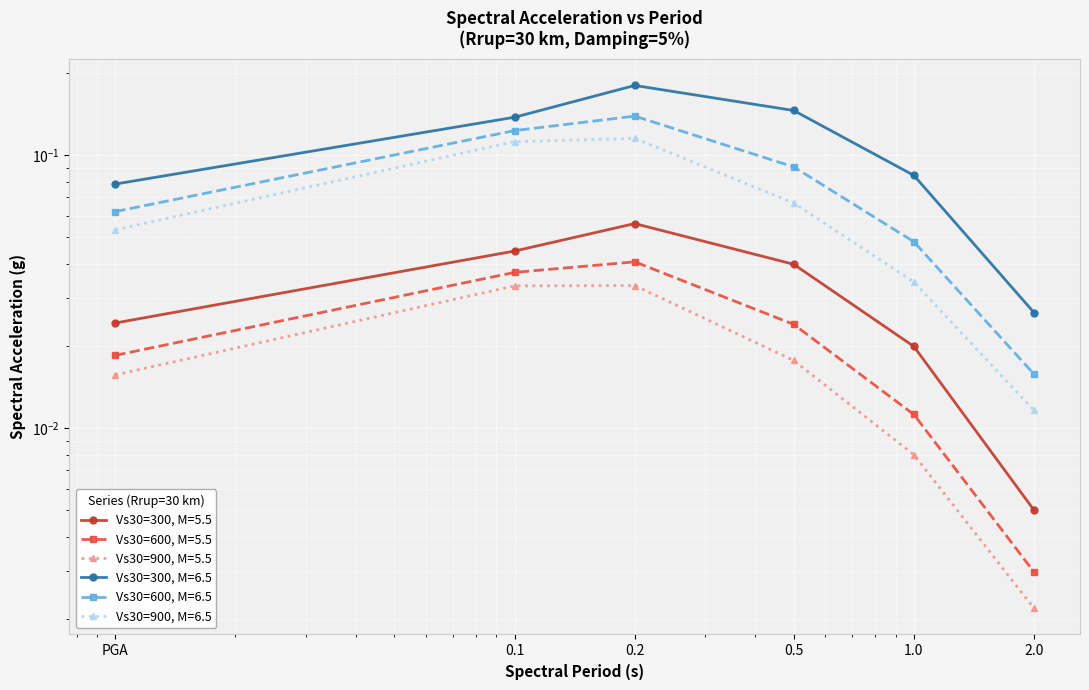

At 0.5, list the series in order from largest to smallest.

Vs30=300, M=6.5, Vs30=600, M=6.5, Vs30=900, M=6.5, Vs30=300, M=5.5, Vs30=600, M=5.5, Vs30=900, M=5.5